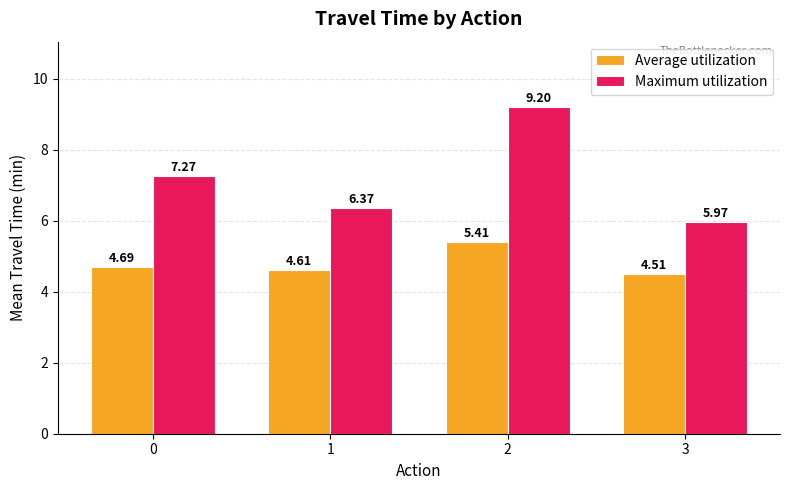

Which series changed the most between 1 and 2?

Maximum utilization